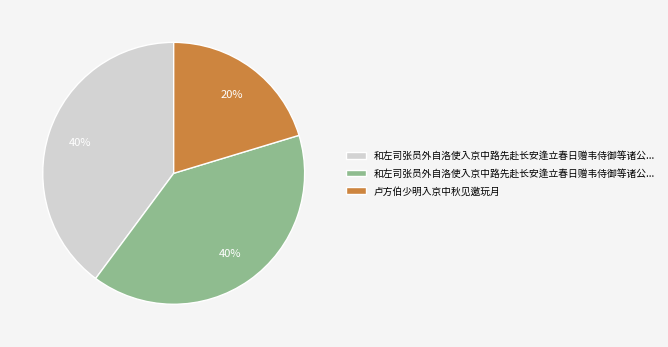

How many slices are in this pie chart?

3